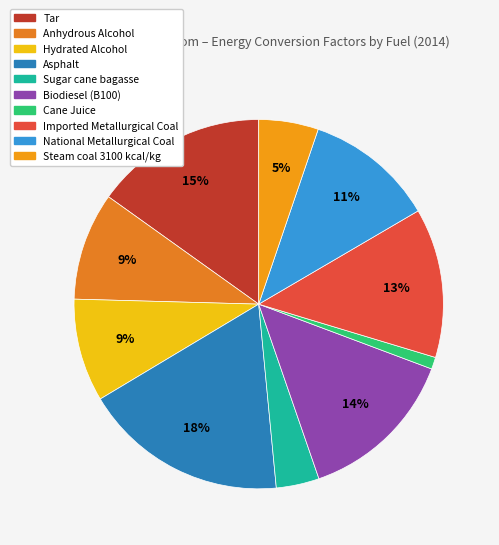

To the nearest percent, what is the difference between the National Metallurgical Coal and Hydrated Alcohol slice percentages?

2%